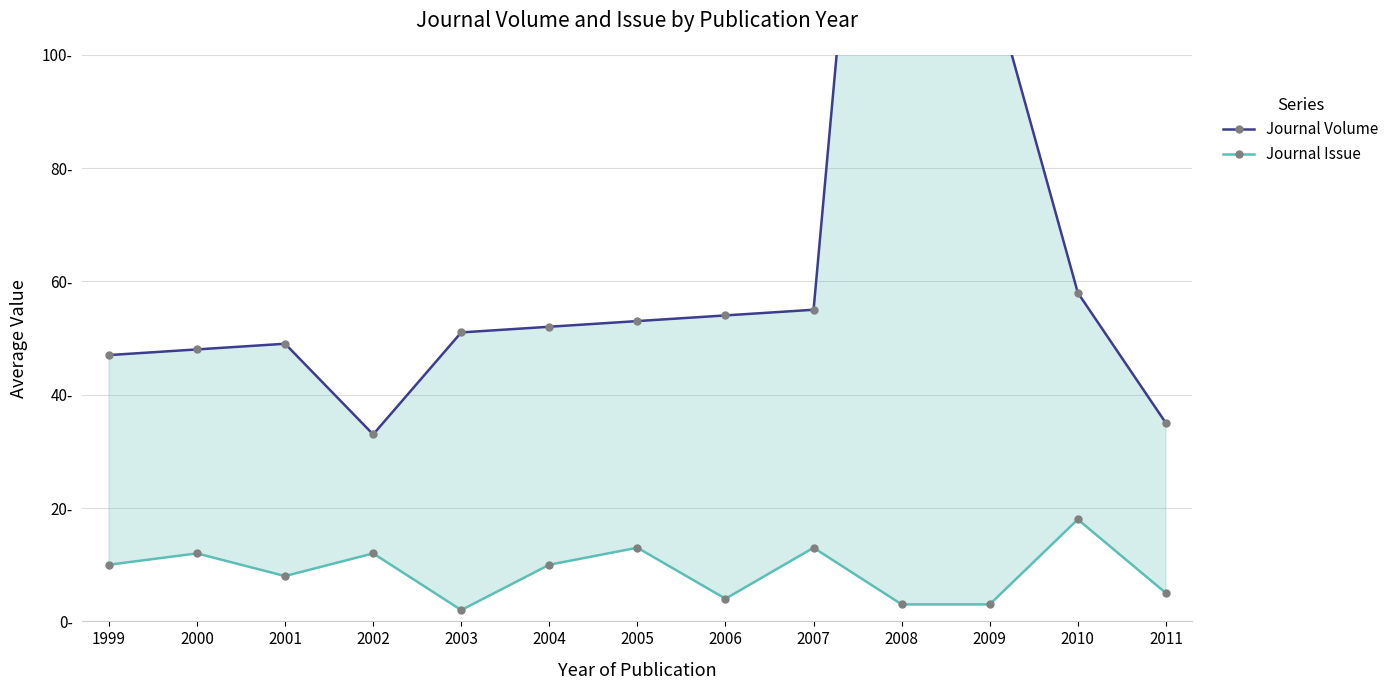

List the series in order of their peak value, highest first.

Journal Volume, Journal Issue